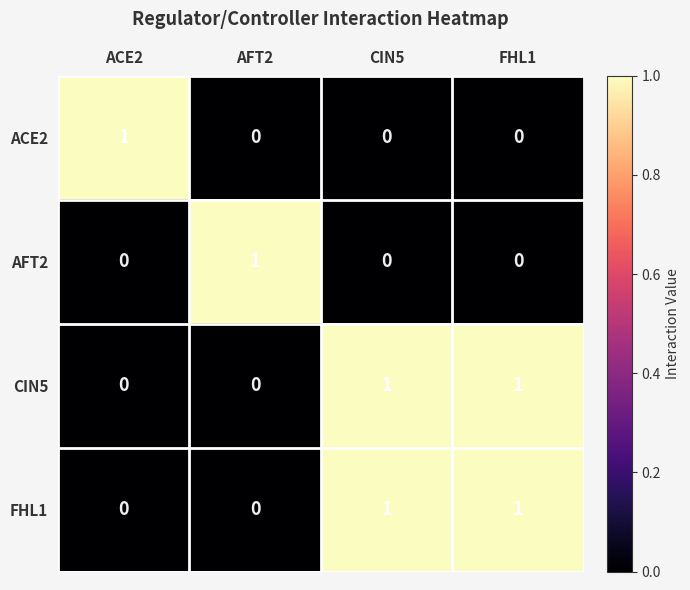

How many AFT2 values are between 0 and 1?

4